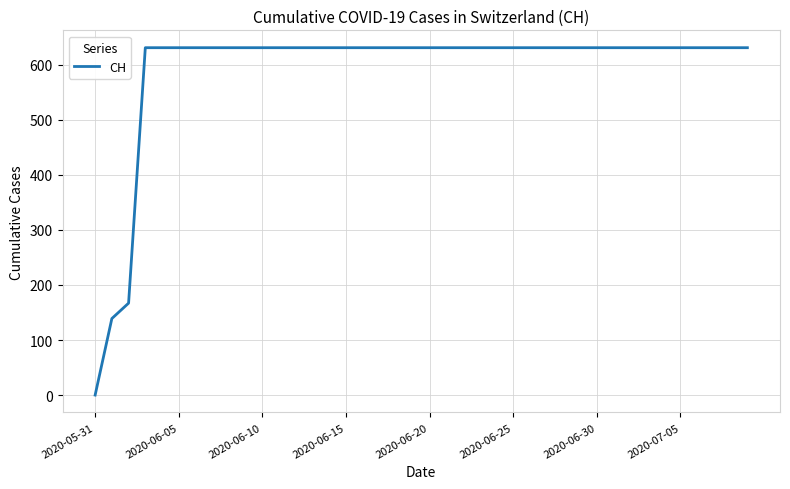

What is the maximum value shown in the chart?

631